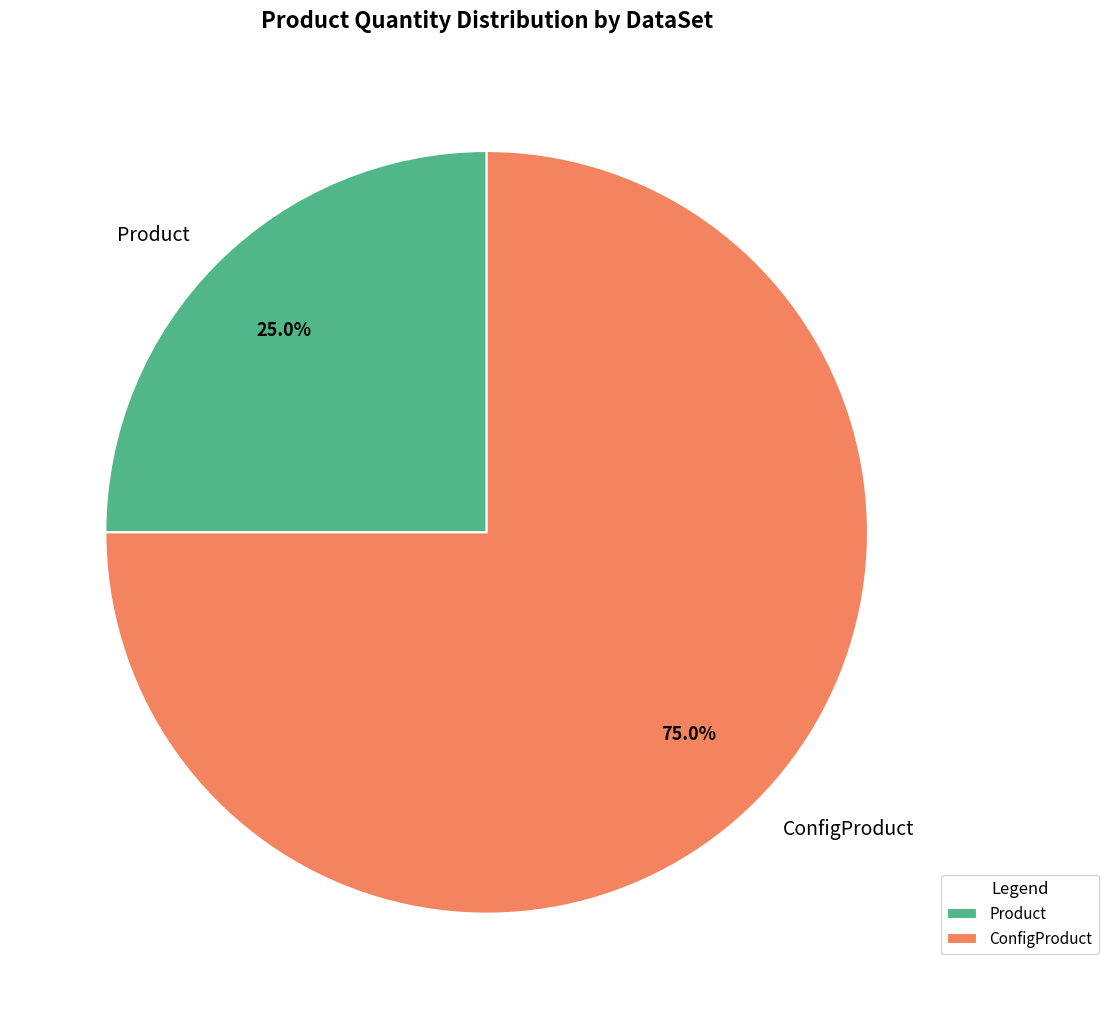

What is the largest slice in the pie chart?

ConfigProduct